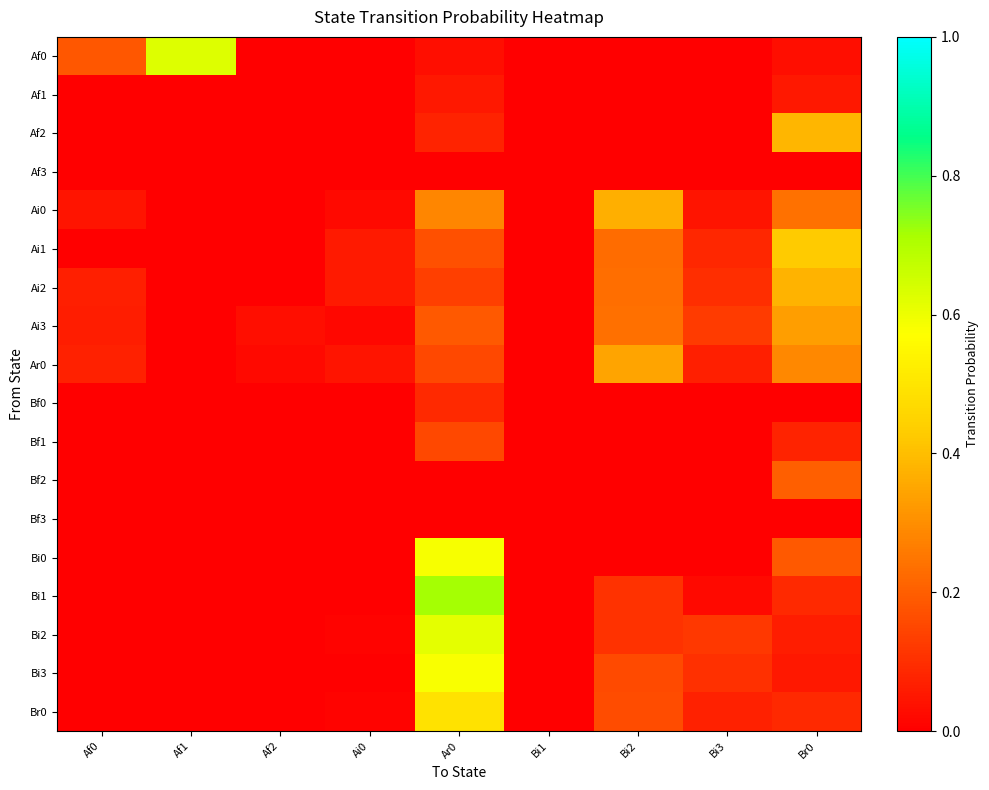

At Bi1, list the series in order from smallest to largest.

Af0, Af1, Af2, Af3, Ai0, Ai1, Ai2, Ai3, Ar0, Bf0, Bf1, Bf2, Bf3, Bi0, Bi1, Bi2, Bi3, Br0